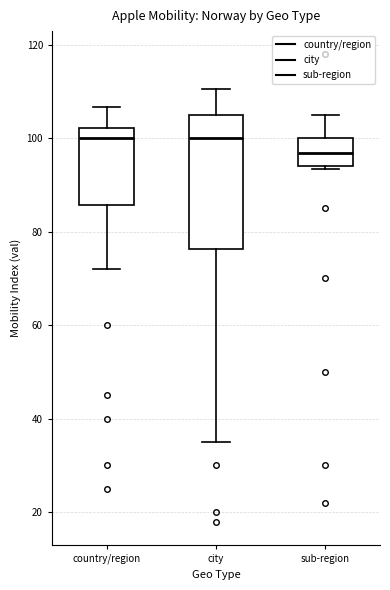

Where is the lower edge of the box for city on the y-axis? The values are not printed on the chart, so give them approximately, as read against the axis.

76